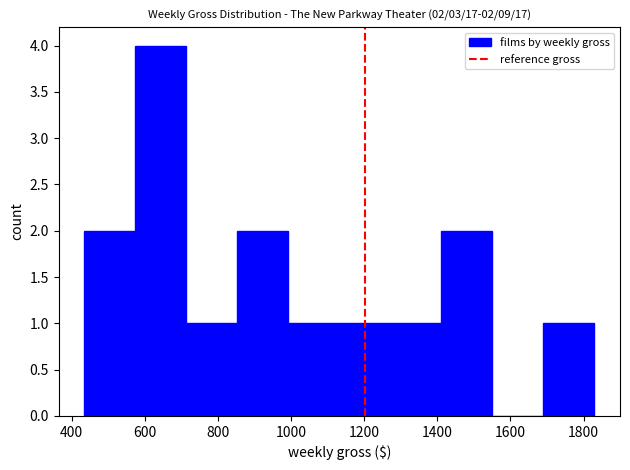

Which range on the x-axis has the tallest bar?

580 to 720